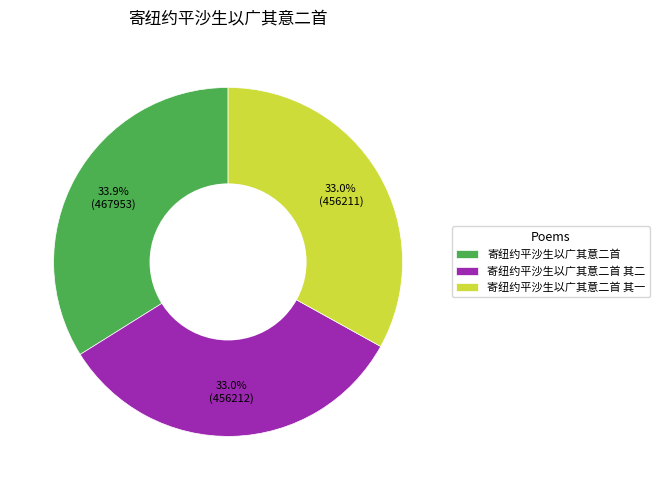

Which slice is the largest?

寄纽约平沙生以广其意二首